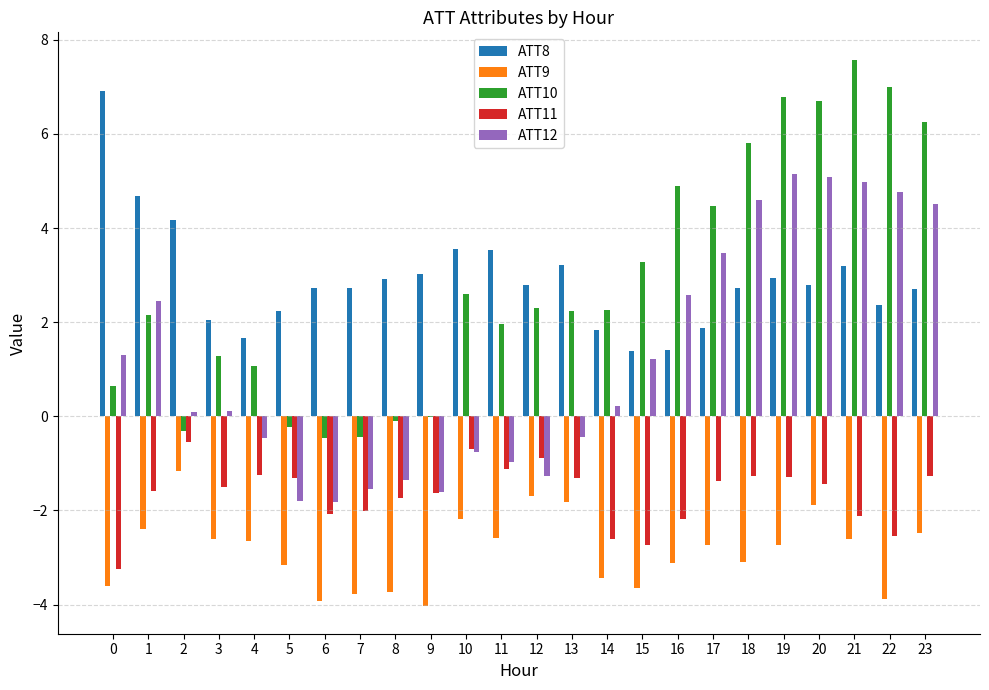

The ATT12 series shows 5.1 at 20. True or false?

True